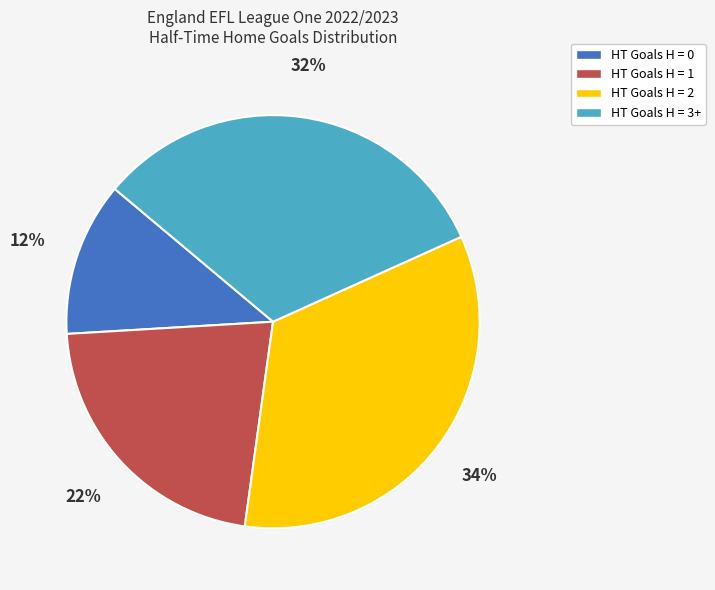

To the nearest percent, what portion does HT Goals H = 0 represent?

12%